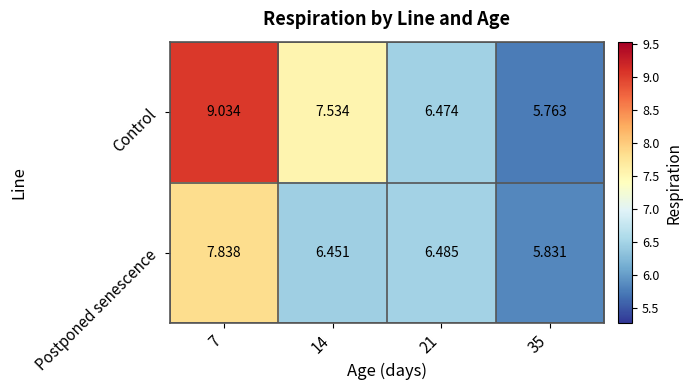

Which series changed the most between 14 and 21?

Control